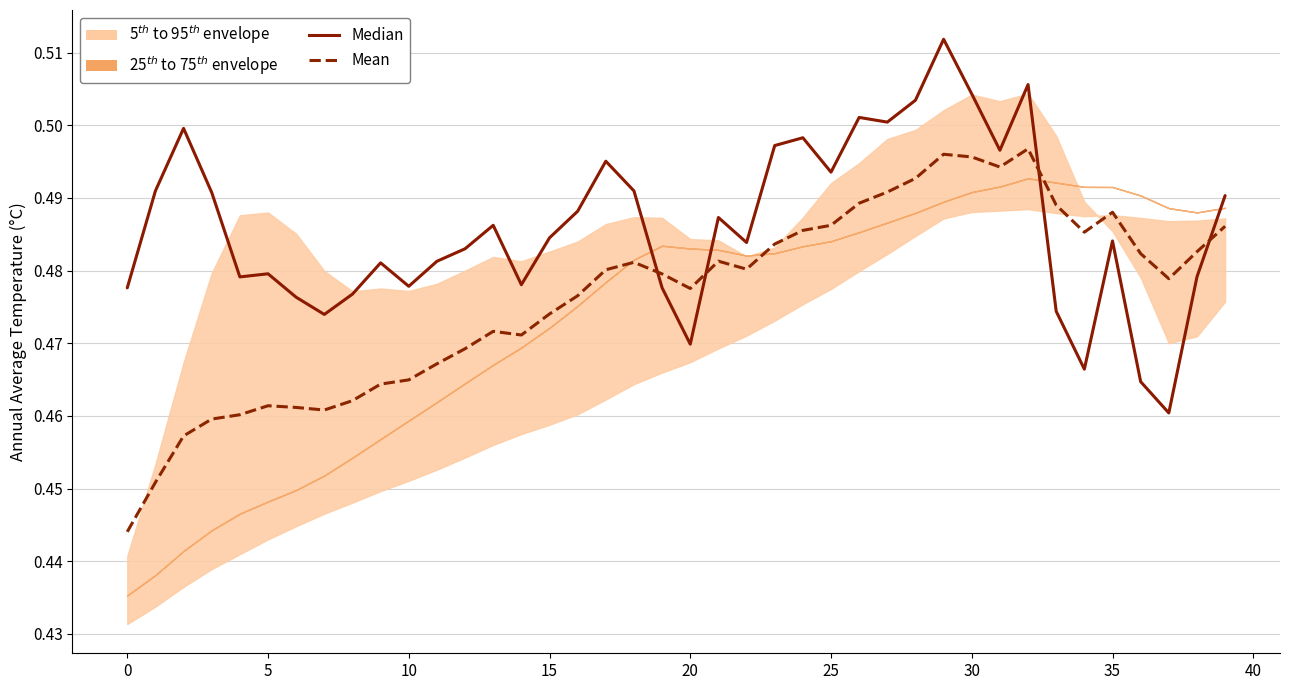

Rank the series by their maximum value, from highest to lowest.

Median, Mean